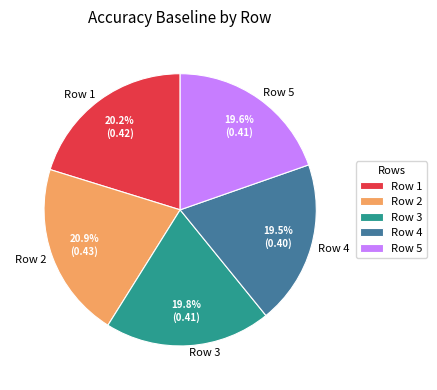

Which slice is the largest?

Row 2